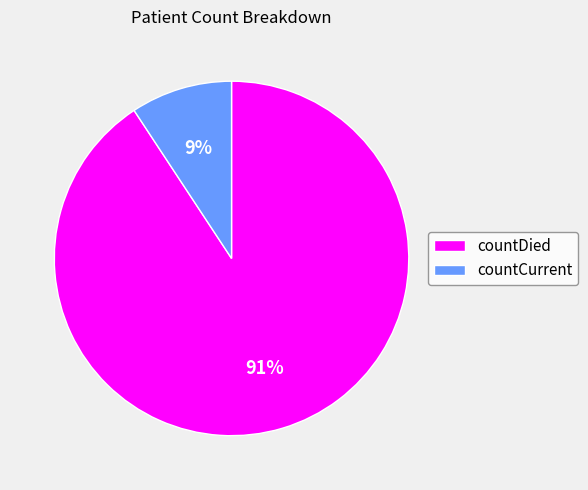

Rank the categories by value from highest to lowest.

countDied, countCurrent